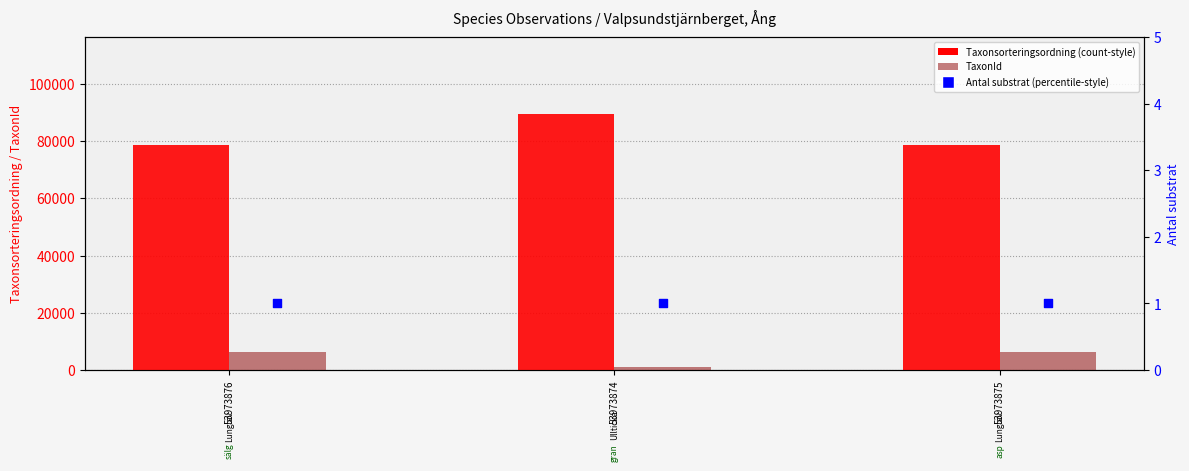

What are all the series names shown in the legend?

Taxonsorteringsordning, TaxonId, Antal substrat